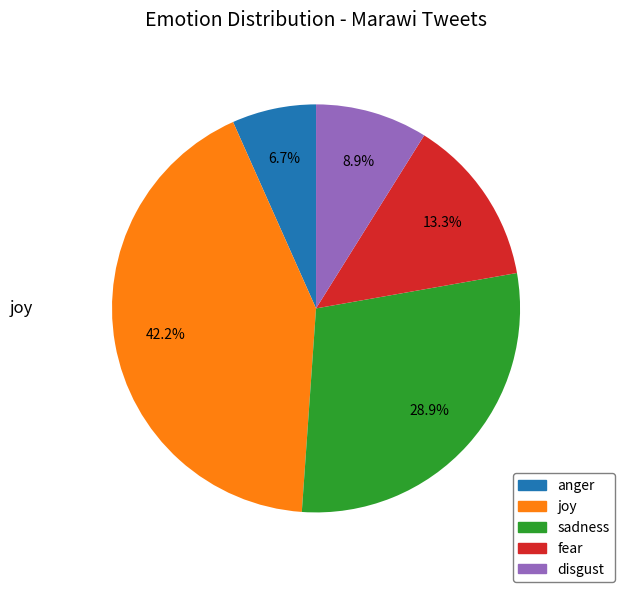

Does sadness account for over 50% of the chart?

No